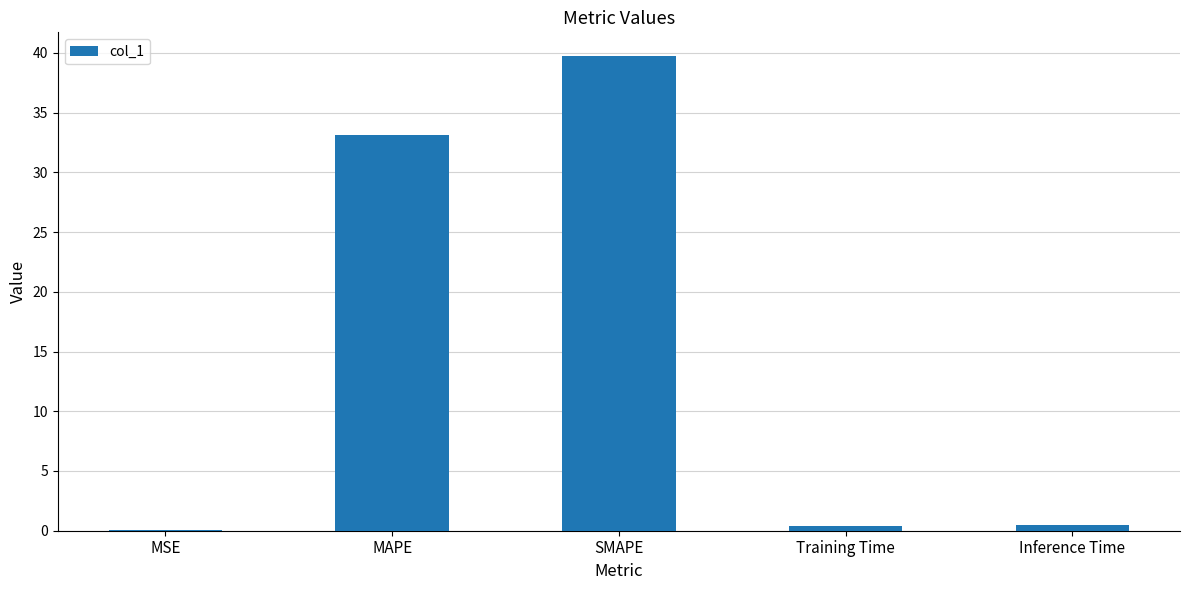

Where is the data nearest to the value 19?

MAPE